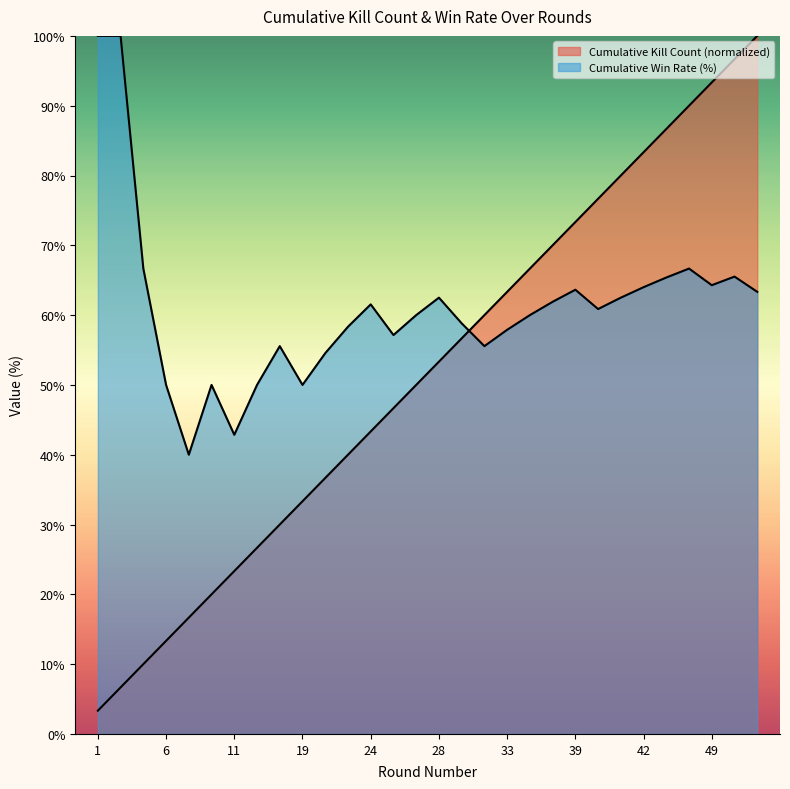

The value at 22 is 36.7. True or false?

True